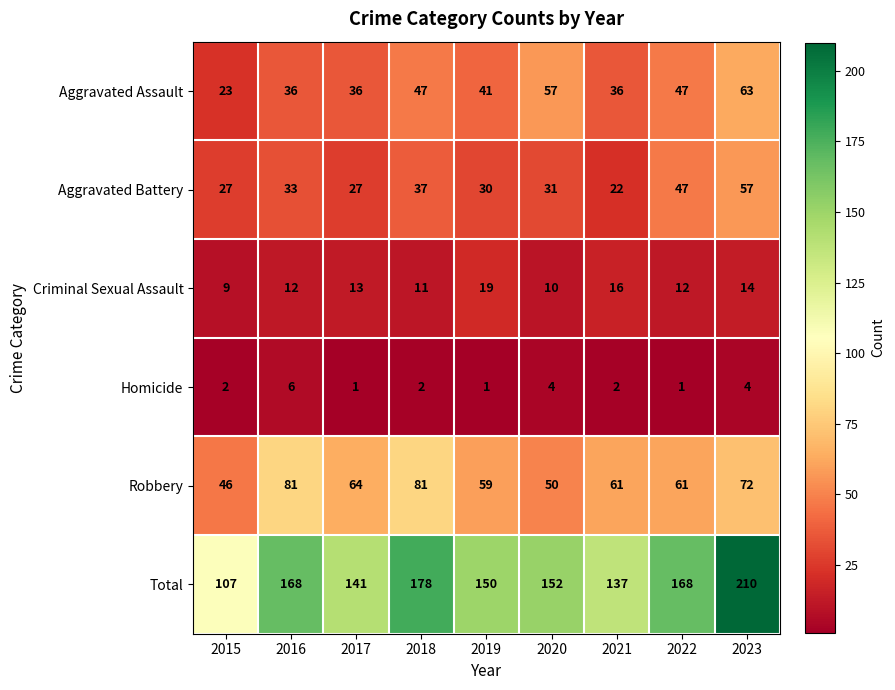

True or false: Aggravated Battery has a value of 30 at 2019.

True